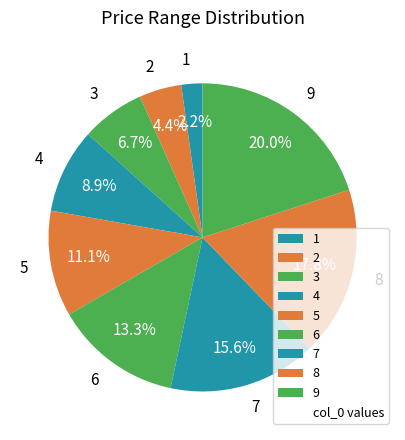

To the nearest percent, what percentage of the pie is 2?

4%